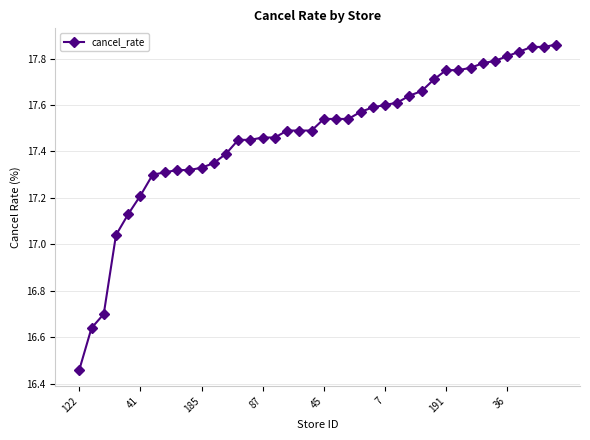

What is the difference between the second highest and second lowest values?

1.2